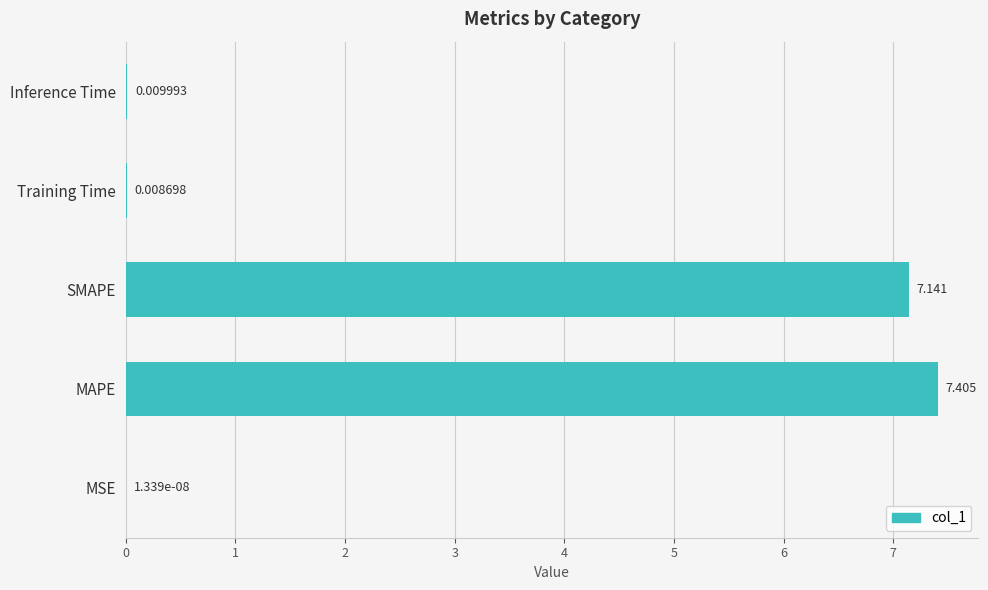

Between Inference Time and SMAPE, which is larger?

SMAPE